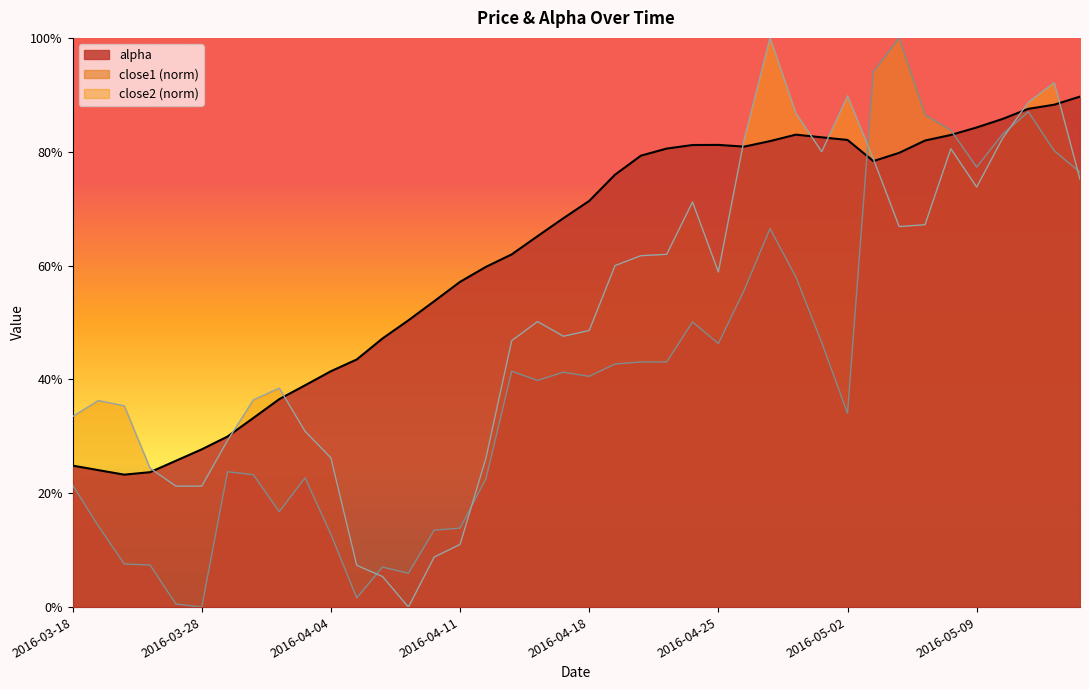

Count the number of data series in this chart.

3